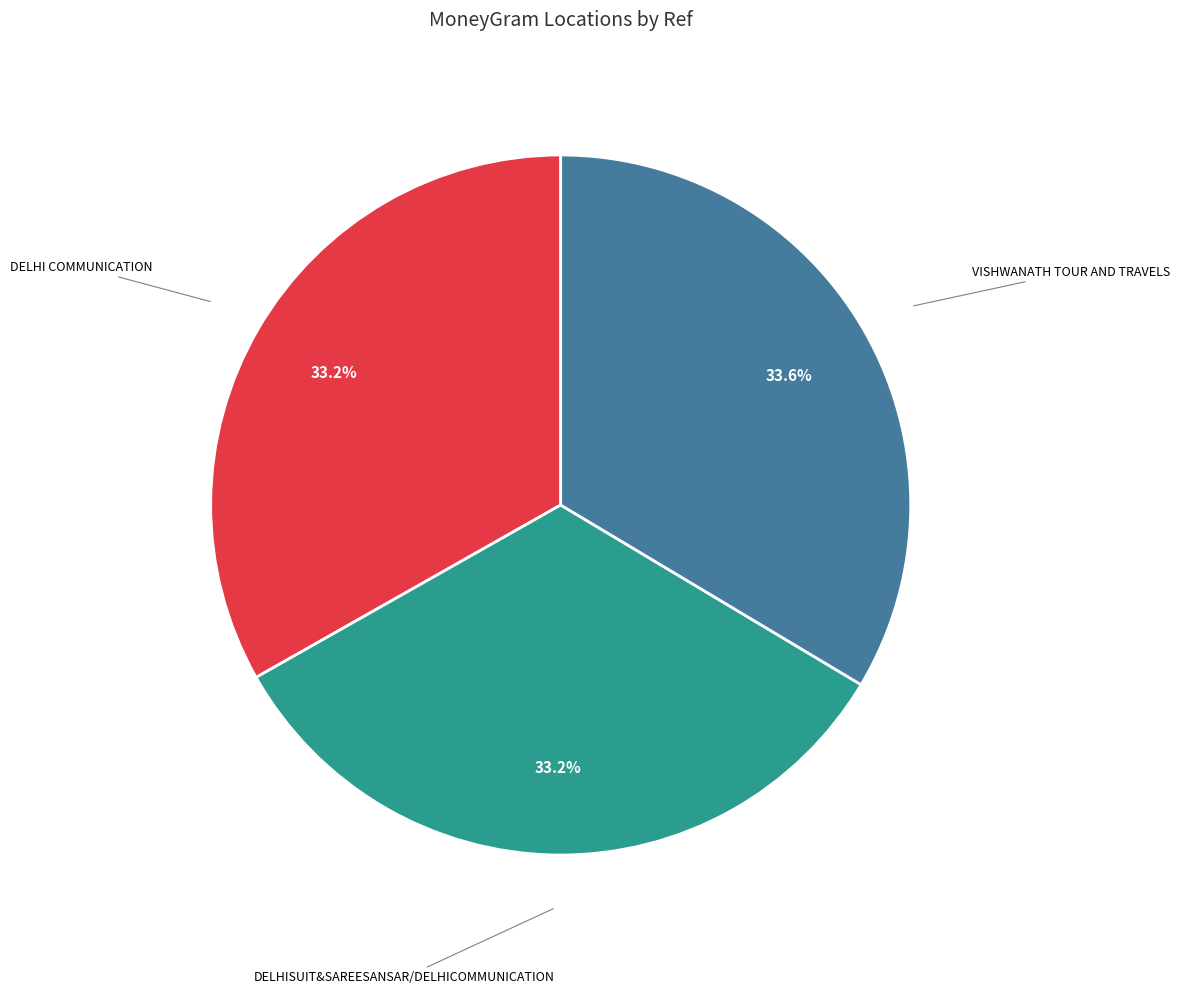

Approximately how many times larger is the value at VISHWANATH TOUR AND TRAVELS compared to DELHI COMMUNICATION?

1.0